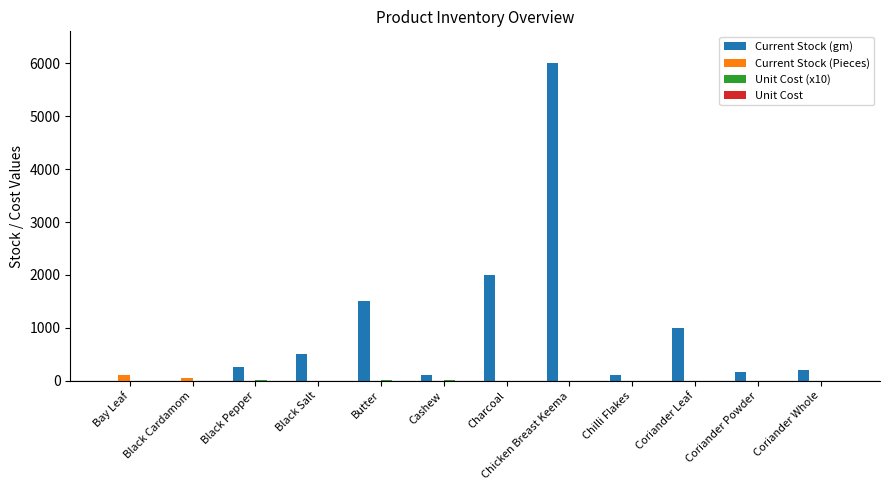

The value of Current Stock (gm) at Coriander Powder is 170.0. True or false?

True